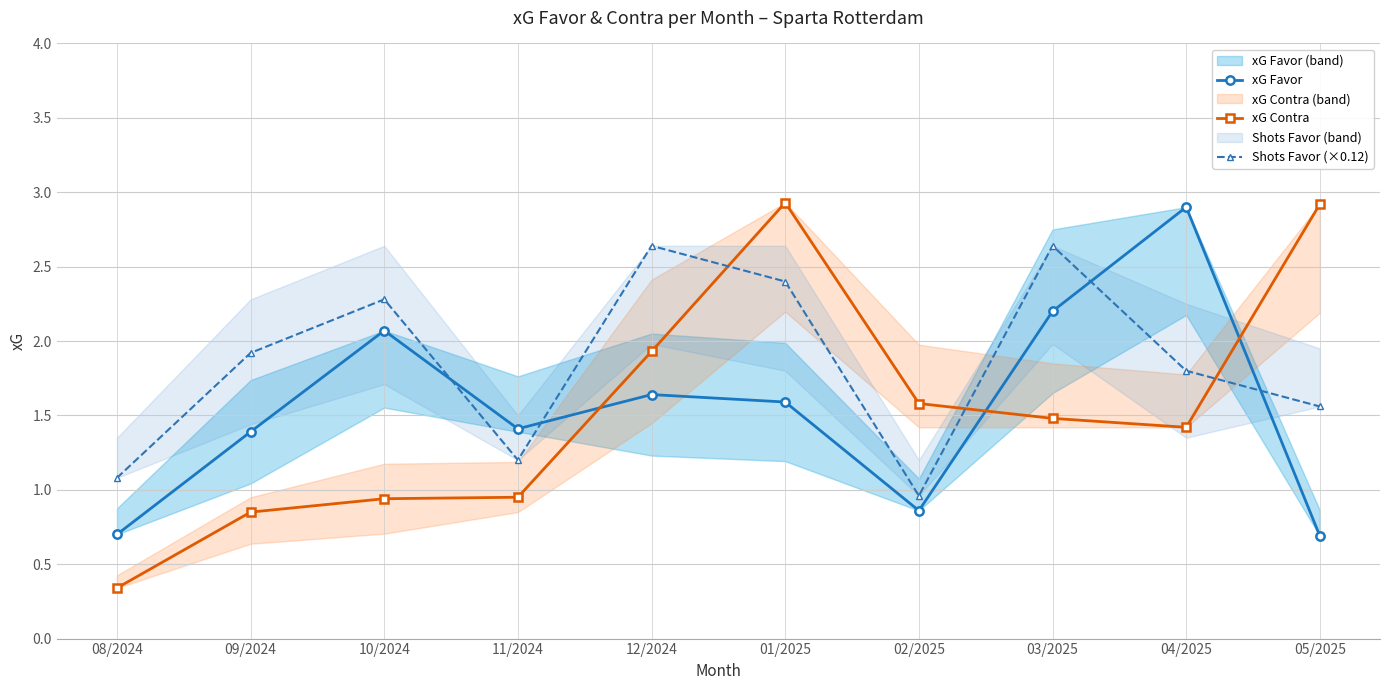

True or false: Shots Favor (×0.12) and xG Favor intersect in this chart.

True